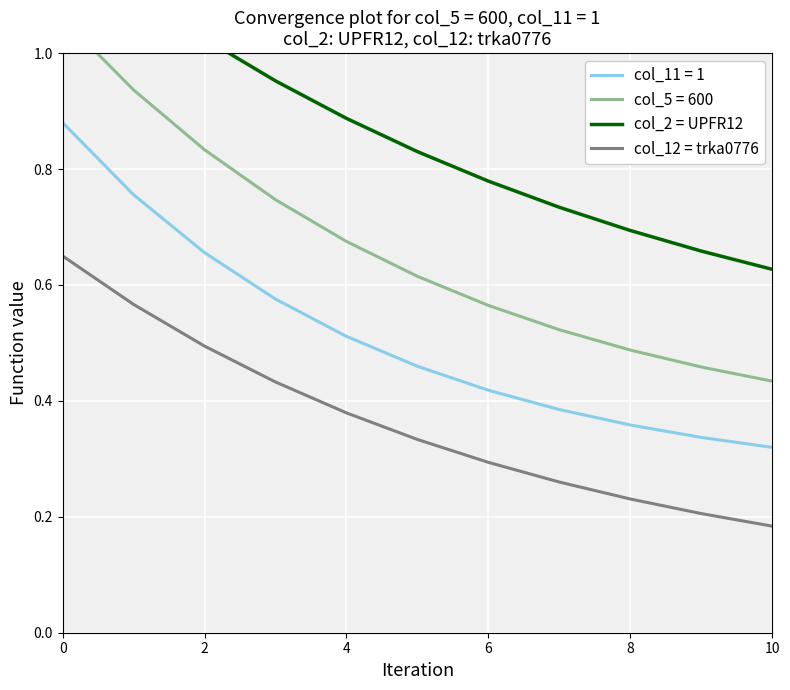

True or false: col_11 = 1 and col_12 = trka0776 intersect in this chart.

False